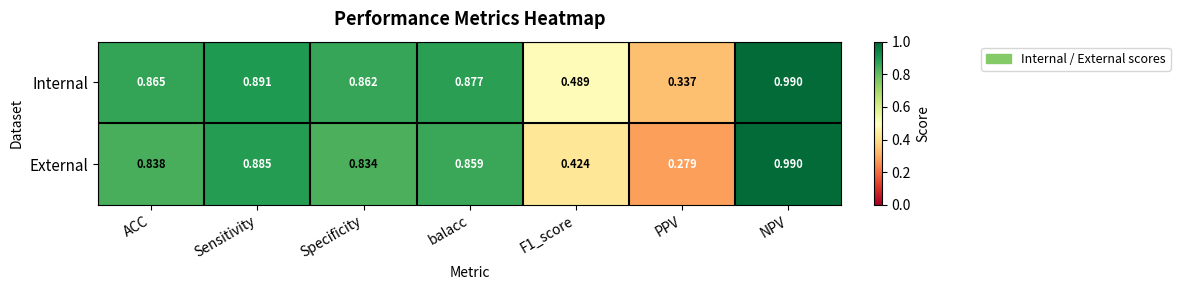

Which series has the widest spread of values?

External